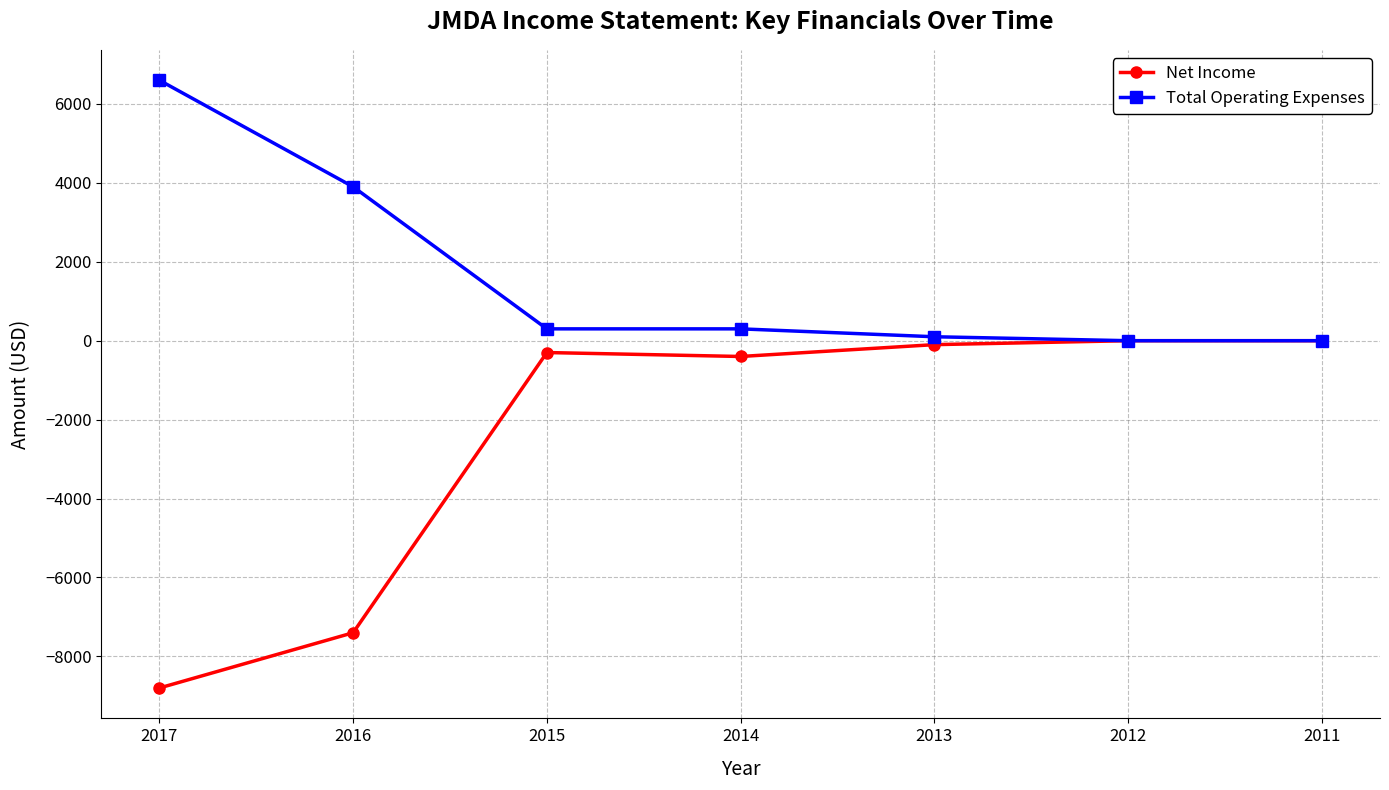

Reading left to right, extract all data points from this chart.

Net Income: 2017=-8800	2016=-7400	2015=-300	2014=-400	2013=-100	2012=0	2011=0
Total Operating Expenses: 2017=6600	2016=3900	2015=300	2014=300	2013=100	2012=0	2011=0